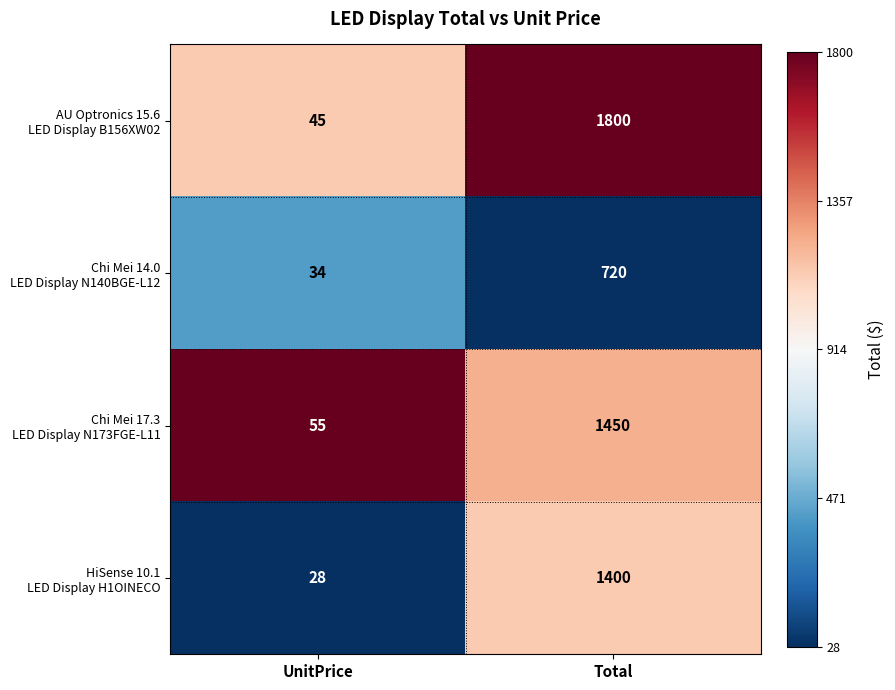

What is the total value across all series at Total?

5370